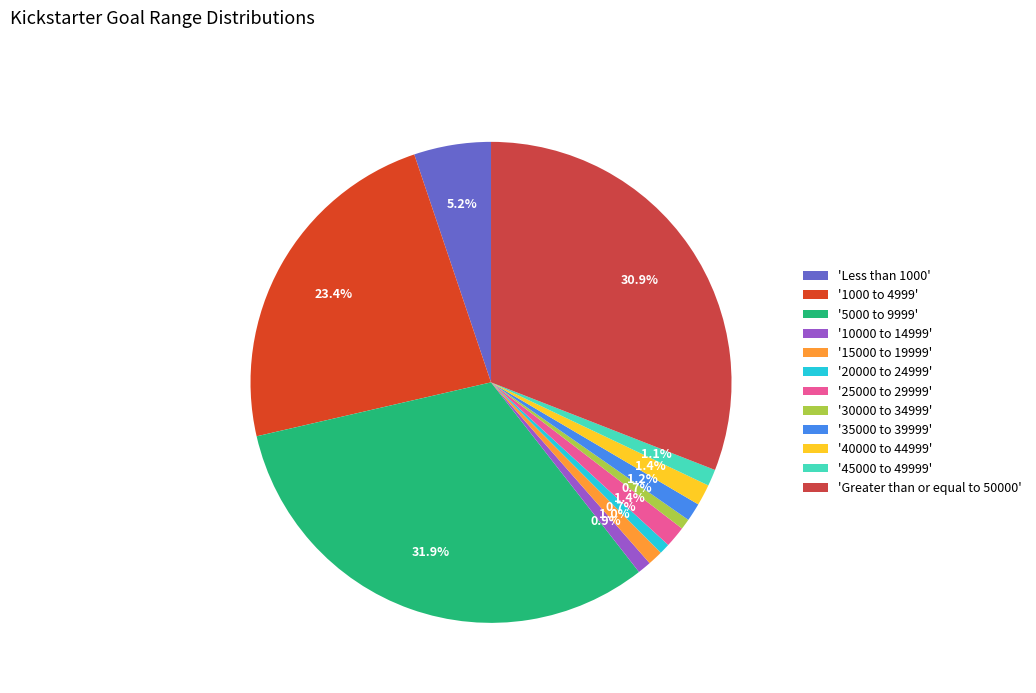

How many segments does this pie chart have?

12